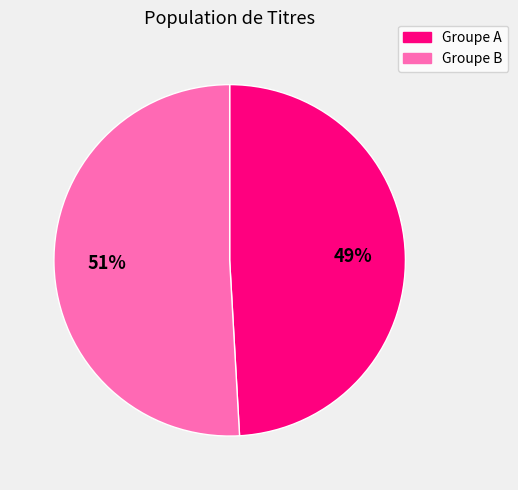

To the nearest percent, what is the difference between the largest and smallest slice percentages?

2%